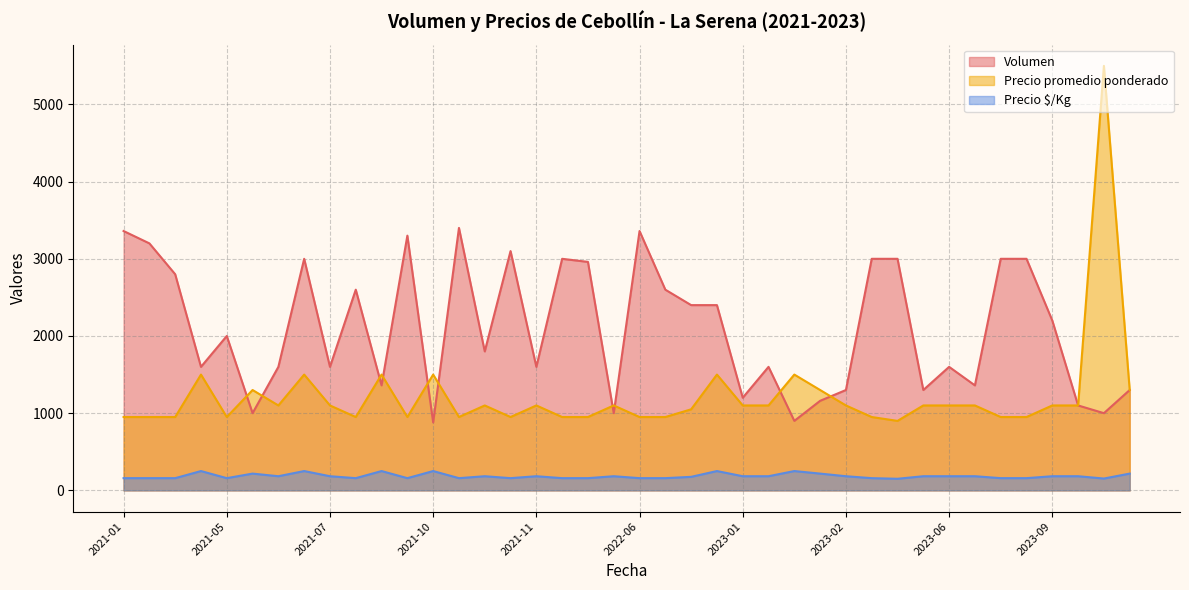

What is the total value across all series at 2021-11?

2883